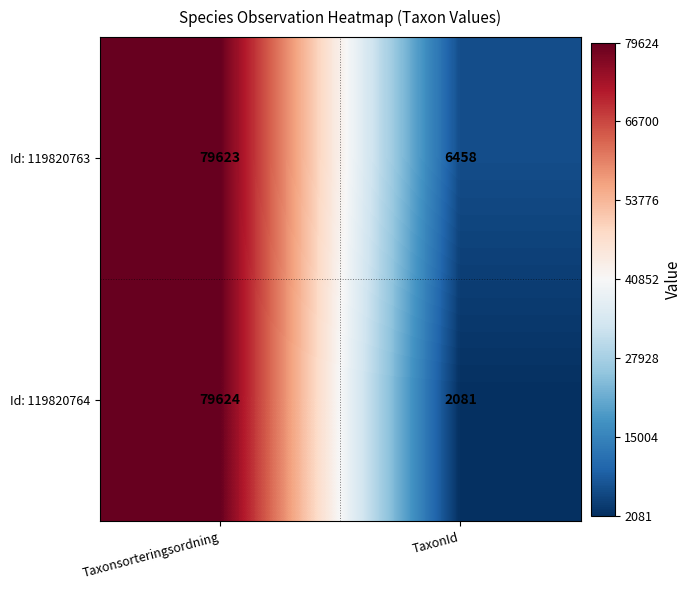

Where is Id: 119820763 nearest to the value 43040?

TaxonId